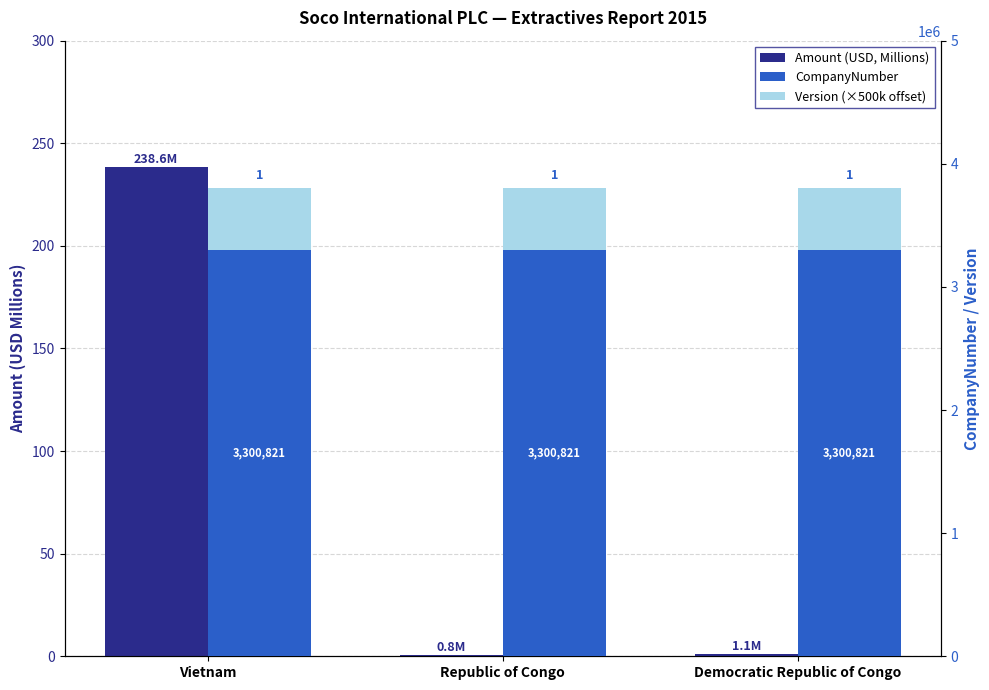

How many data points does each series have?

3